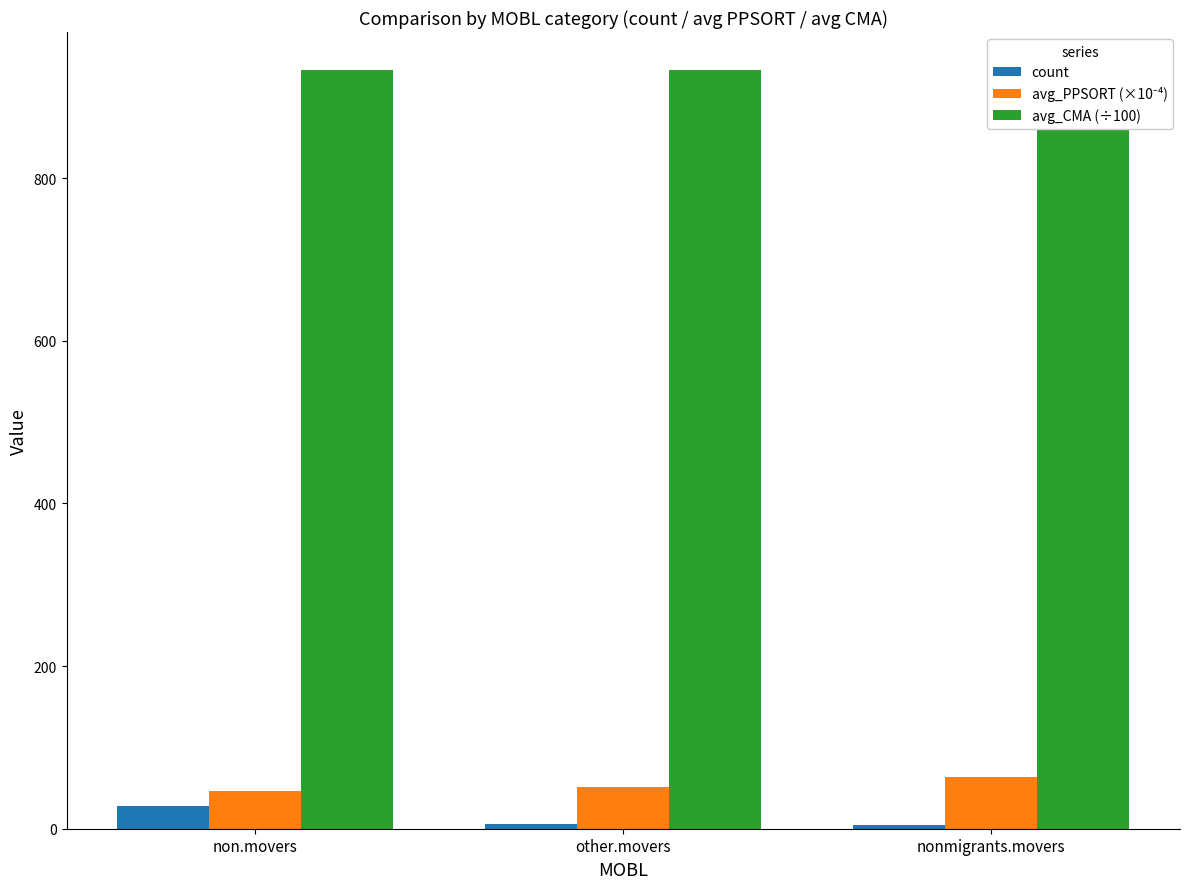

What is the lowest value of the count series?

4.0